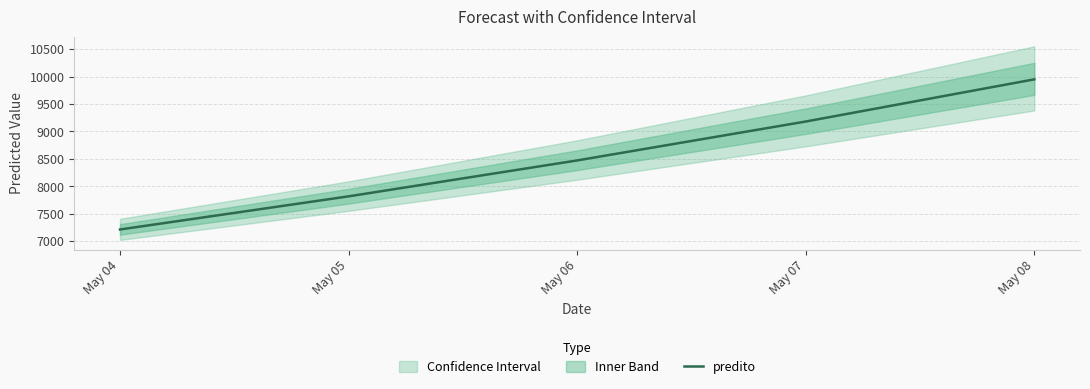

Reading right to left, extract all data points from this chart.

May 08=9948.4	May 07=9180.1	May 06=8471.2	May 05=7817.0	May 04=7213.3